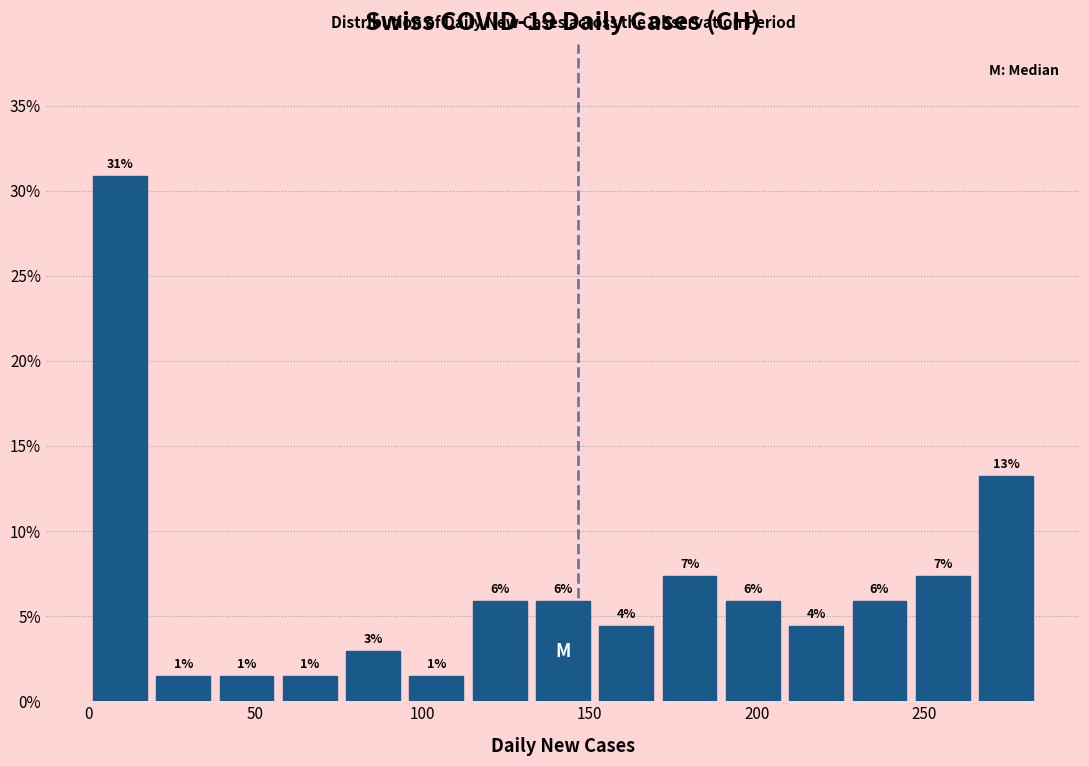

Around what value on the x-axis is the tallest bar? Give the approximate position of its centre, as read against the axis.

10